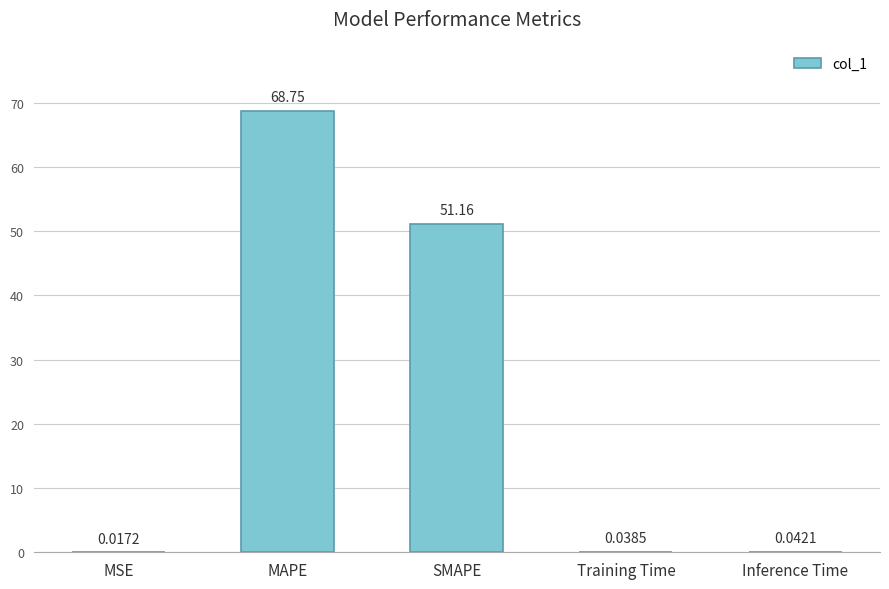

What is the sum of all values?

120.0